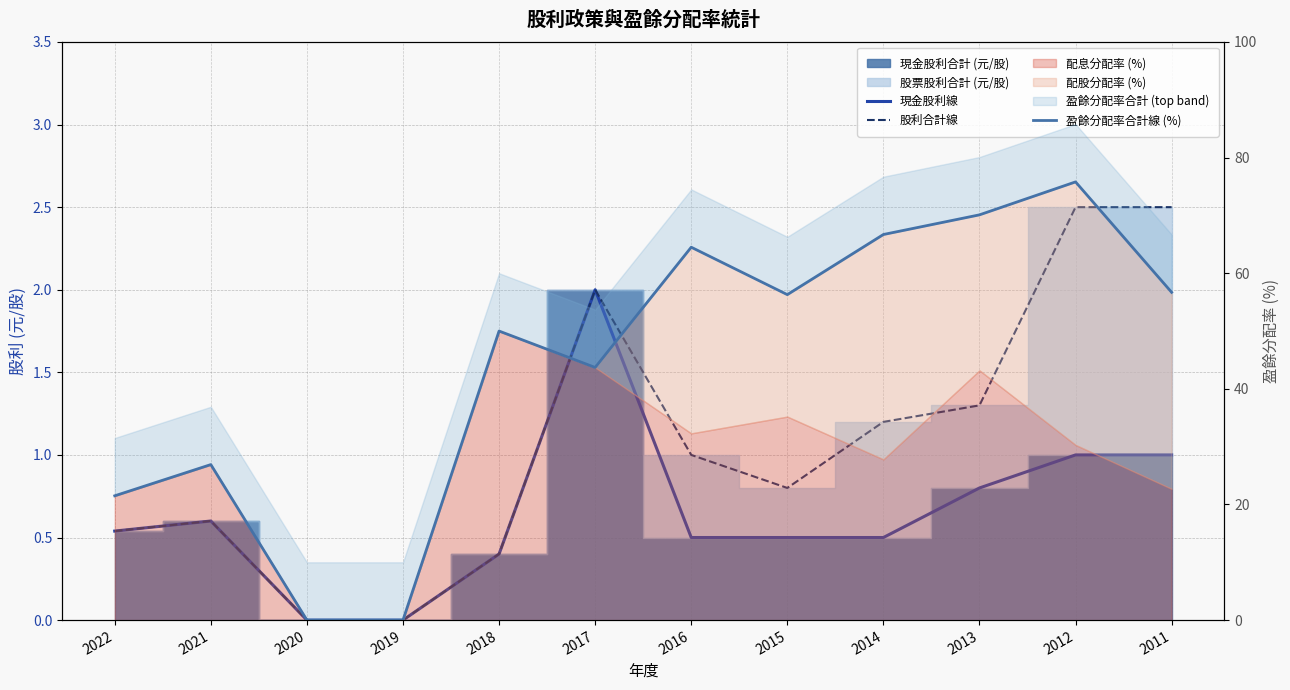

In 股利合計線, how many points are higher than both neighbors (excluding endpoints)?

2